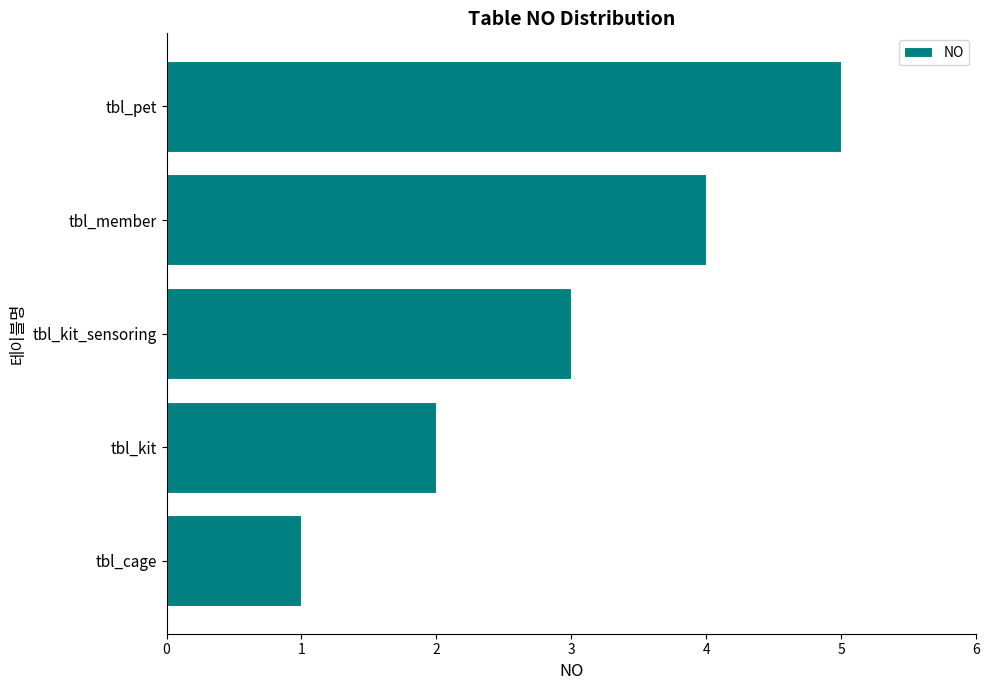

The chart shows a value of 3 at tbl_kit. True or false?

False